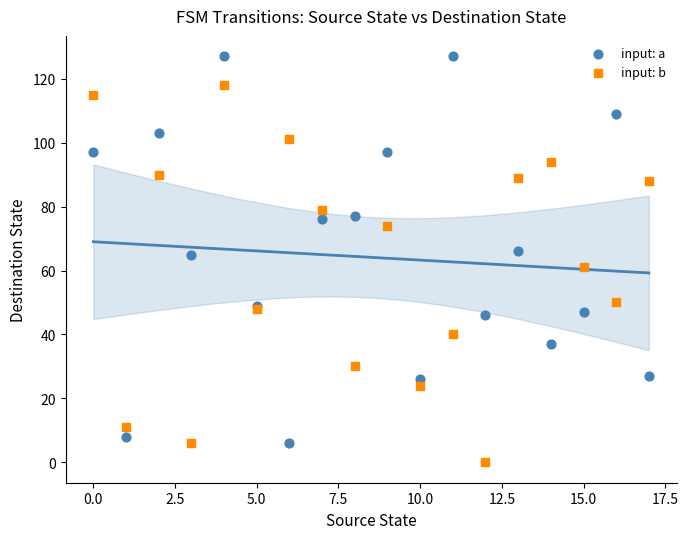

Which series has the widest spread of Y values?

input: a